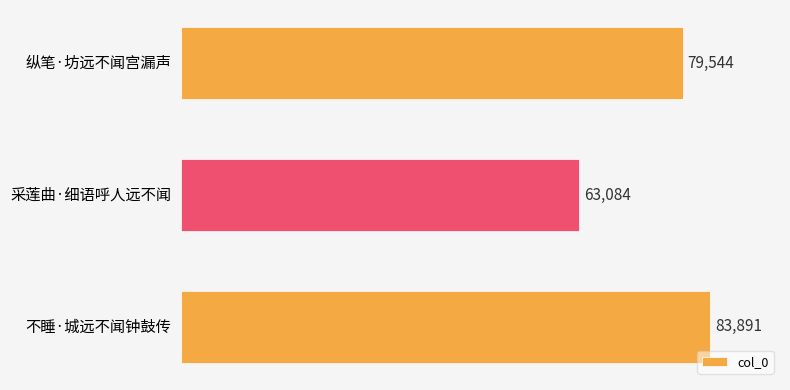

Where is the data nearest to the value 73487?

纵笔·坊远不闻宫漏声